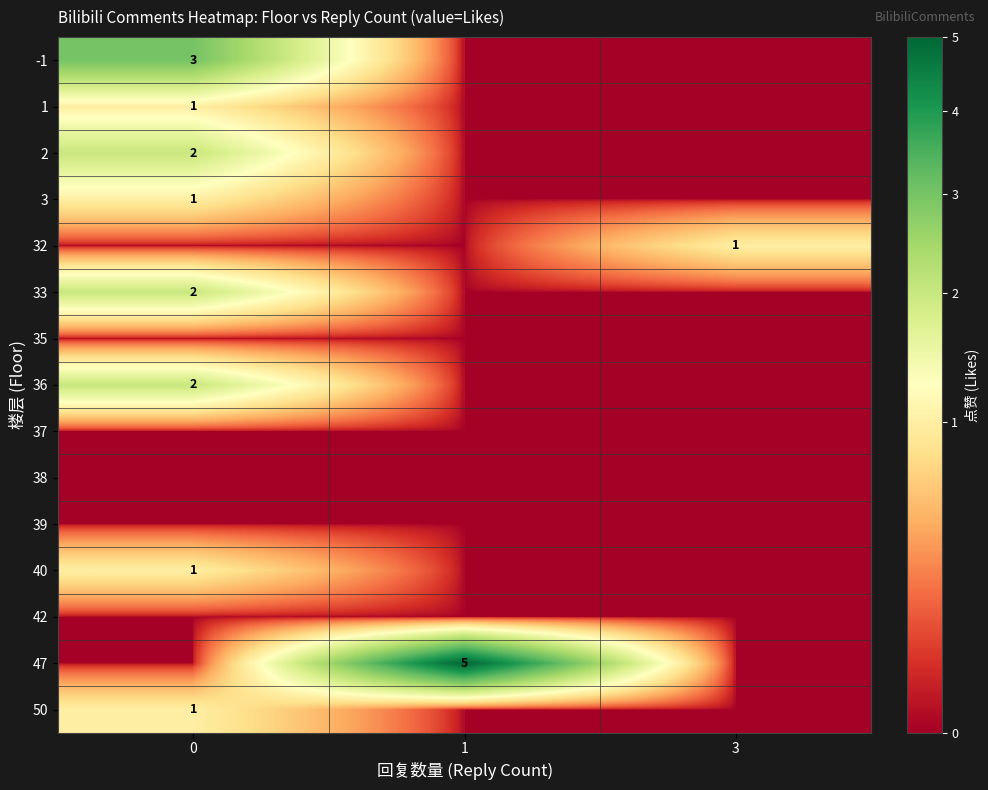

The 2 series shows 2 at 0. True or false?

True